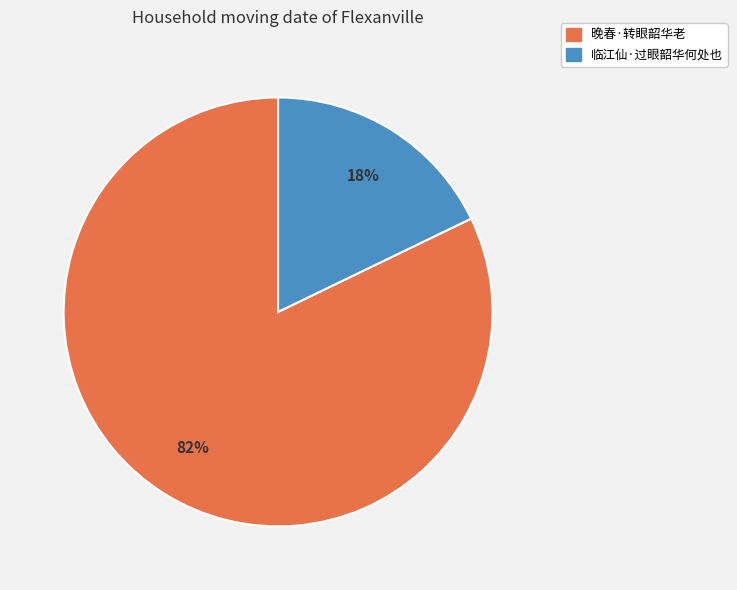

To the nearest percent, what is the difference between the largest and smallest slice percentages?

64%